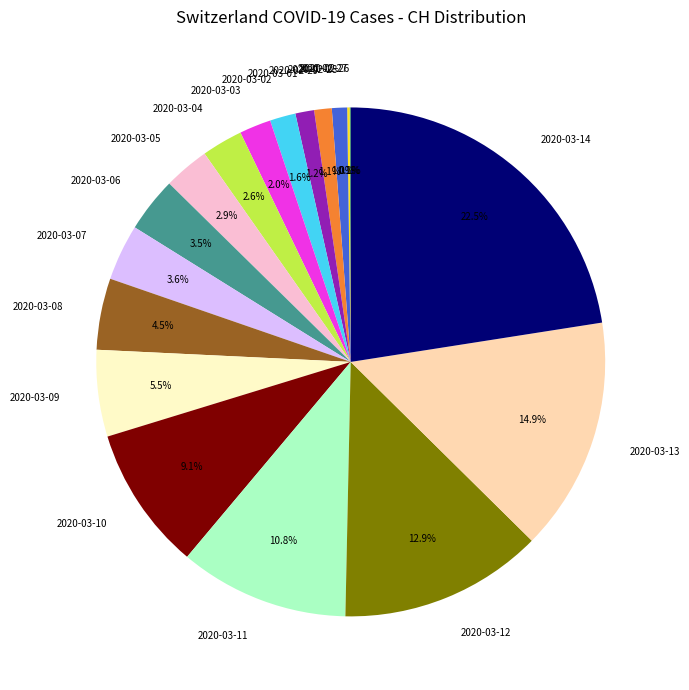

Which category has the biggest portion of the pie?

2020-03-14